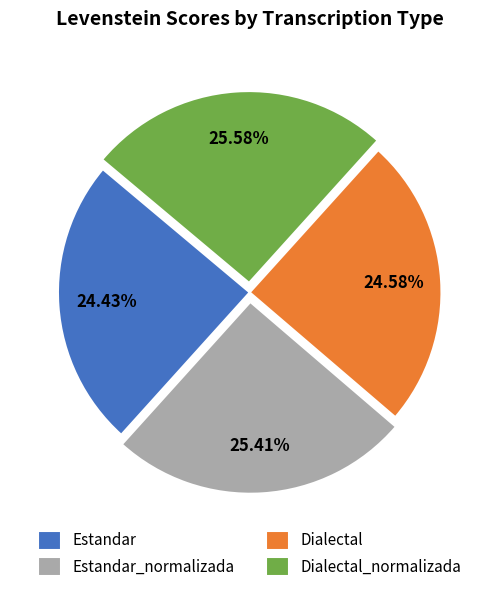

Count the number of slices in the pie.

4